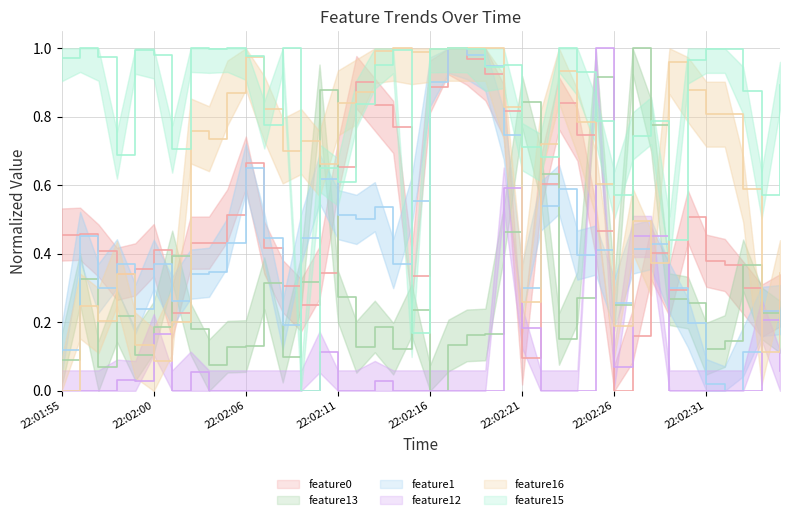

How many positive values does the feature12 series have?

14